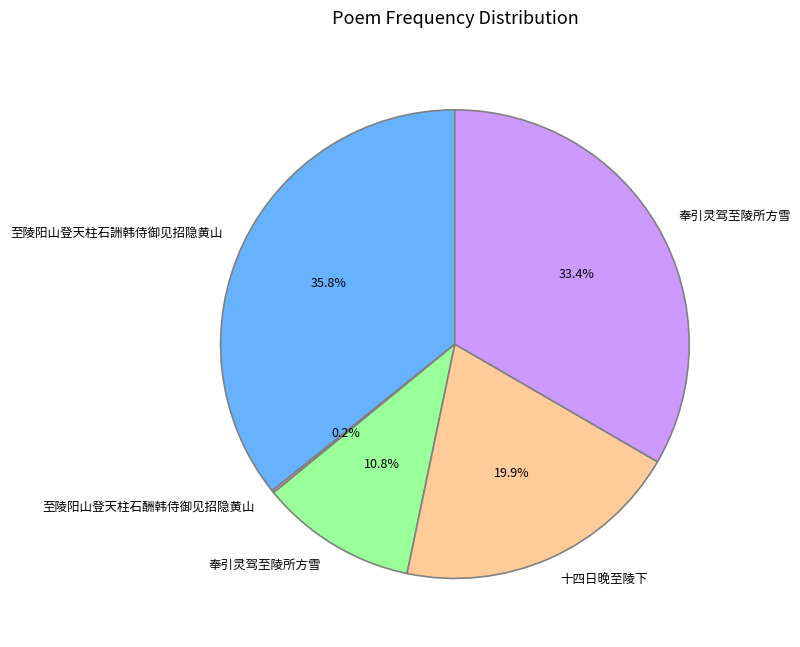

Is there any slice that represents more than half of the pie?

No